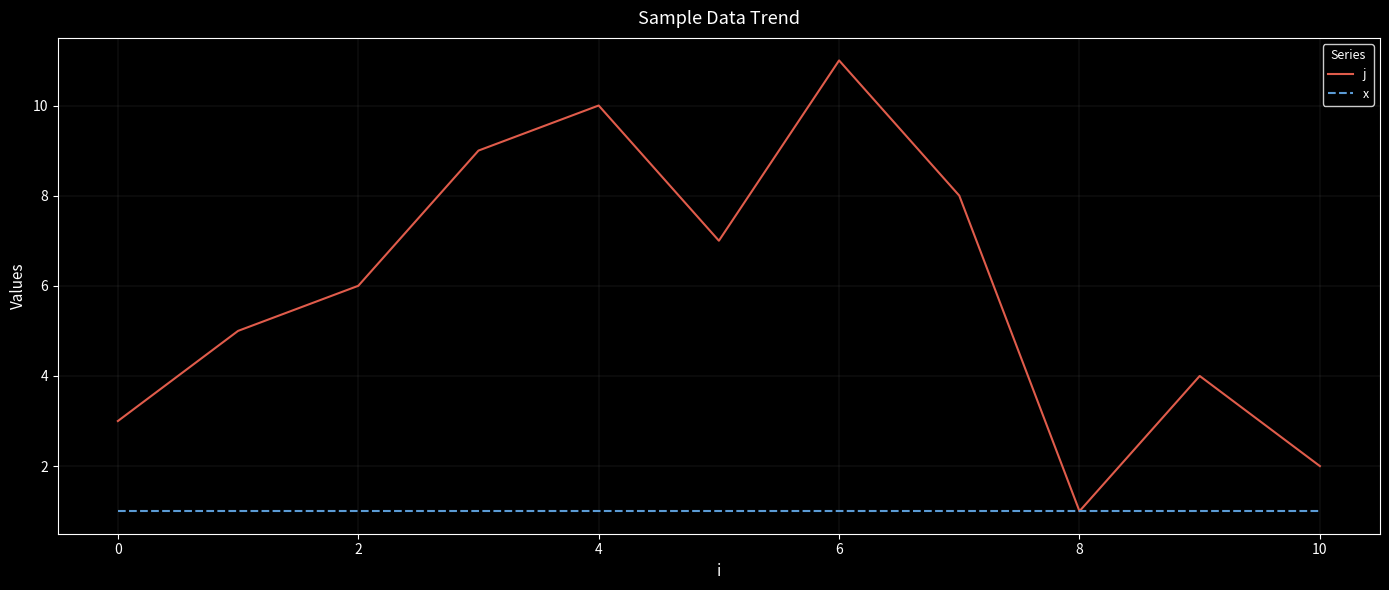

What is the greatest value displayed?

11